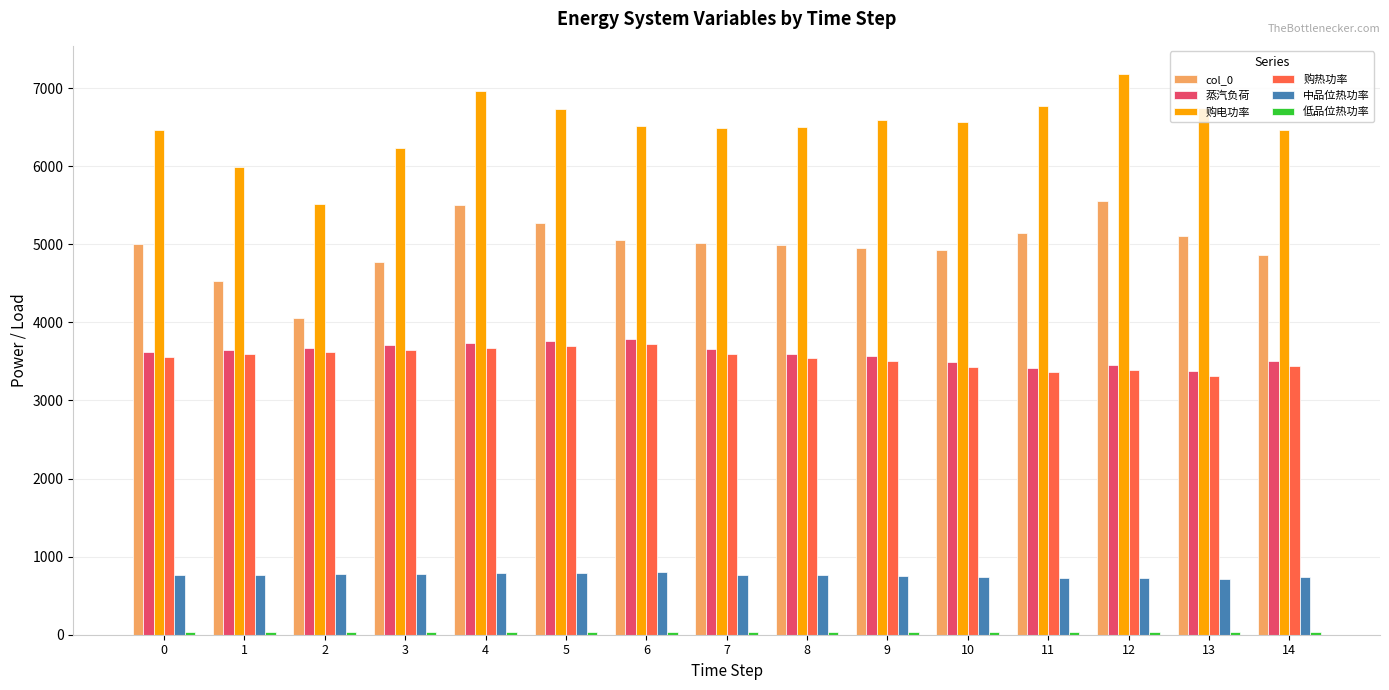

What is the greatest value displayed?

7181.4